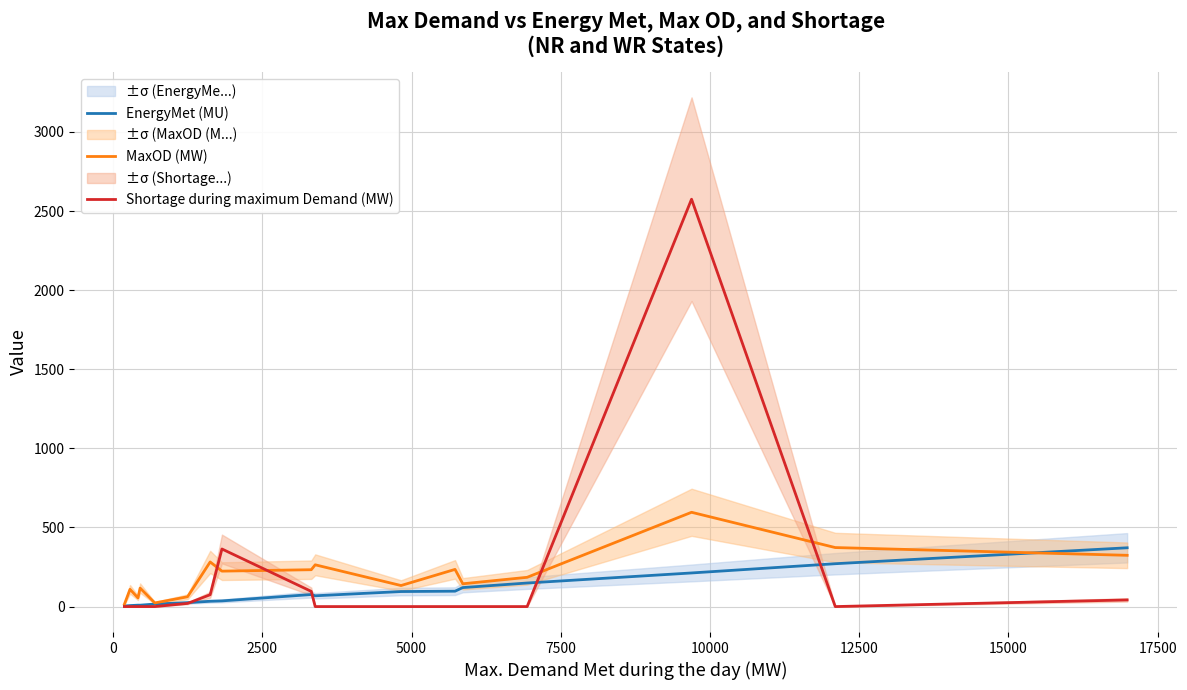

How many values in the MaxOD (MW) series exceed 185?

8